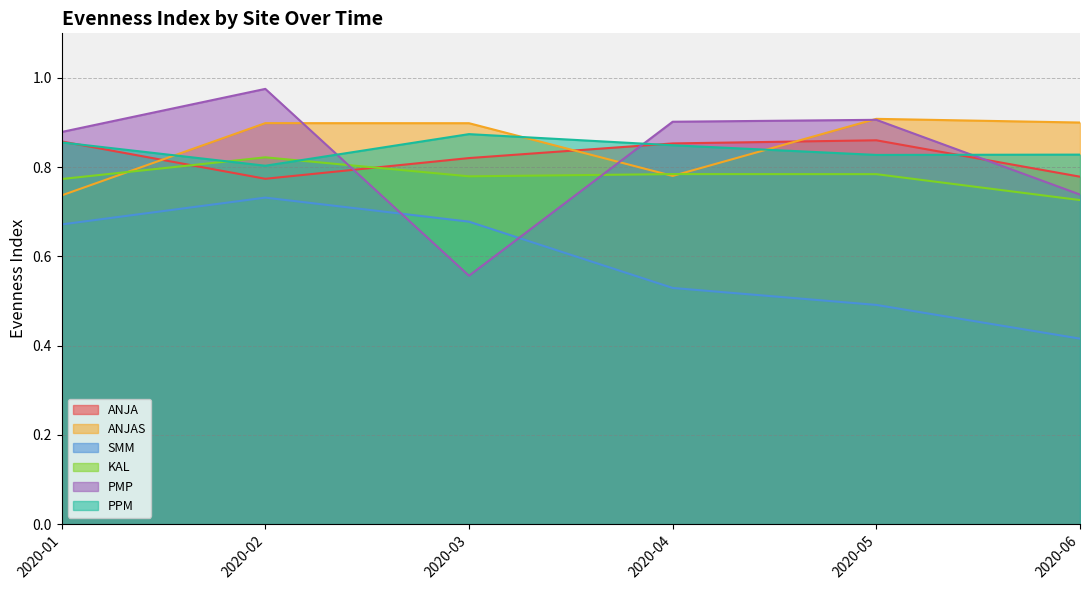

Is it true that PPM equals 1.2 at 2020-05?

False